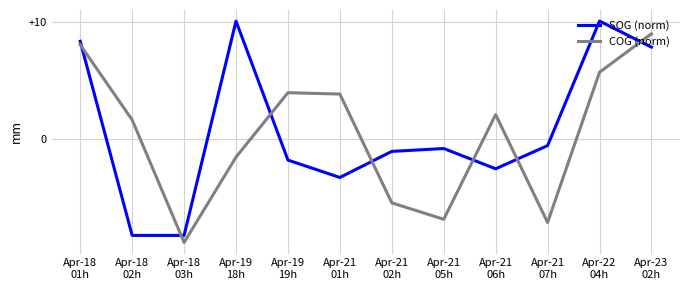

Where do SOG (norm) and COG (norm) first cross each other?

Apr-18
01h and Apr-18
02h